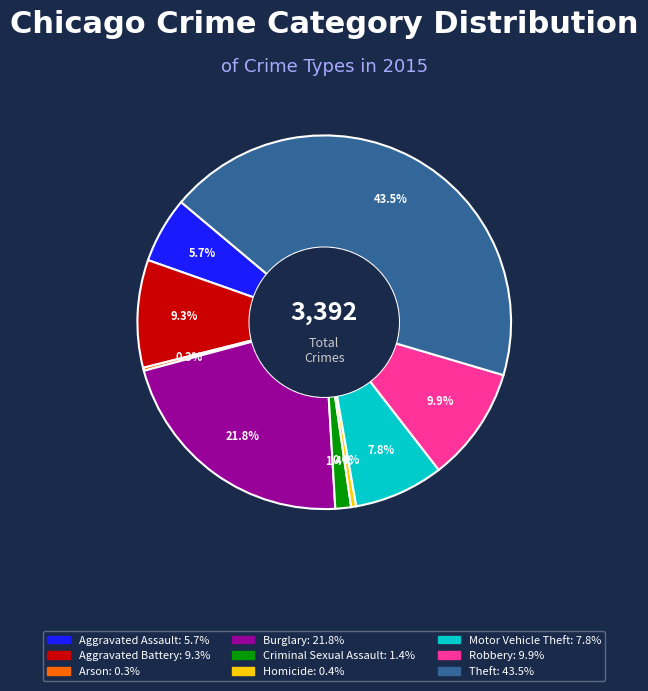

Does any single category account for the majority?

No